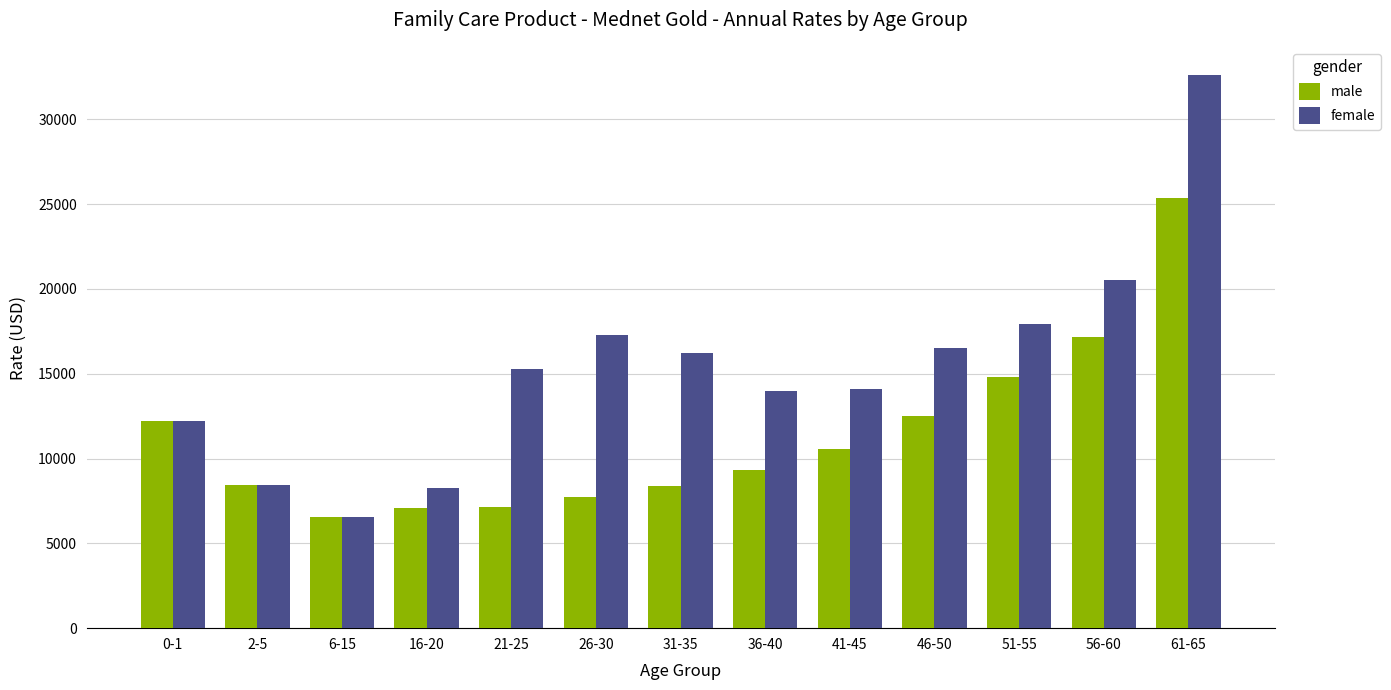

Rank the series by their average value, from lowest to highest.

male, female